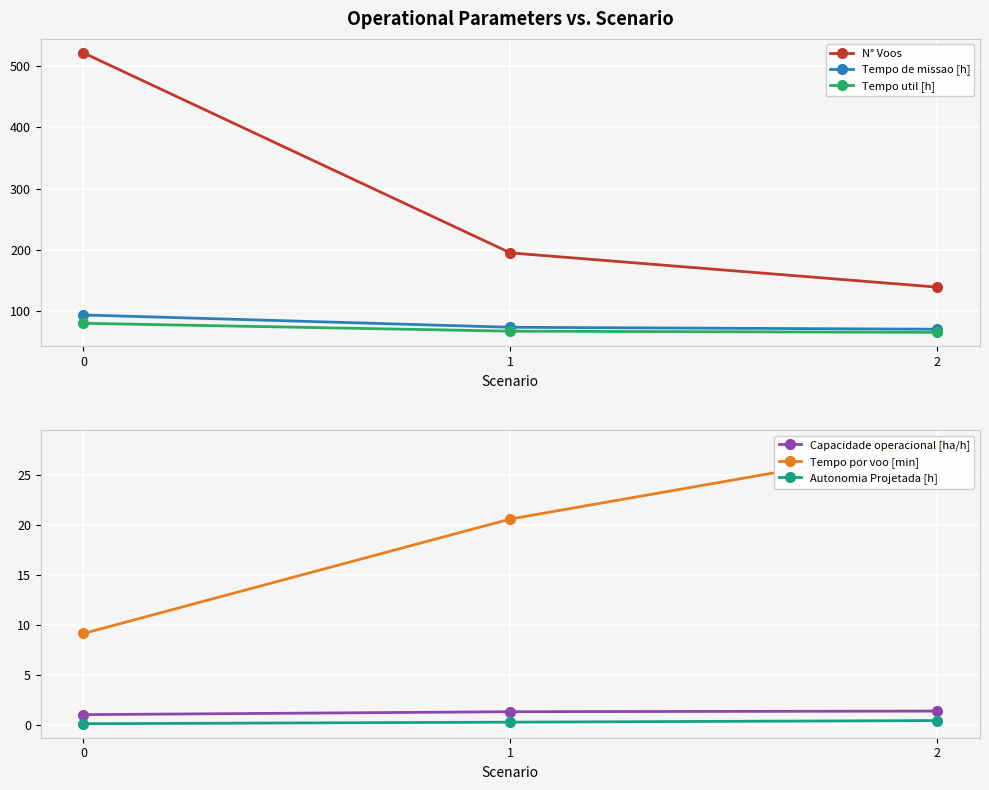

Reading left to right, what are all the values shown in this chart?

N° Voos: 522.0	195.0	139.0
Tempo de missao [h]: 93.5	73.4	70.2
Tempo util [h]: 79.9	67.0	65.1
Capacidade operacional [ha/h]: 1.1	1.4	1.4
Tempo por voo [min]: 9.2	20.6	28.1
Autonomia Projetada [h]: 0.2	0.3	0.5